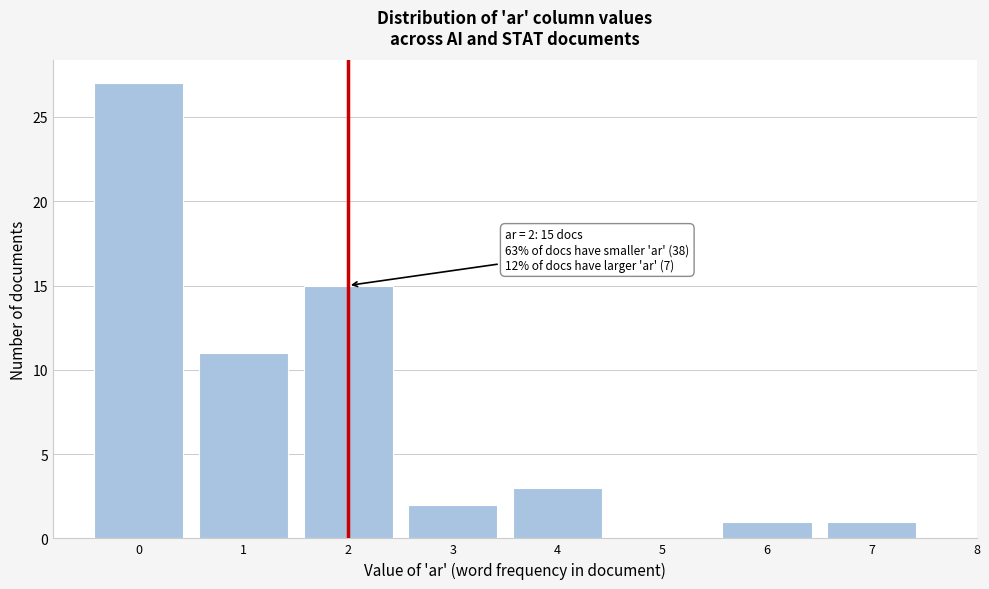

Which range on the x-axis has the tallest bar?

-0.5 to 0.5